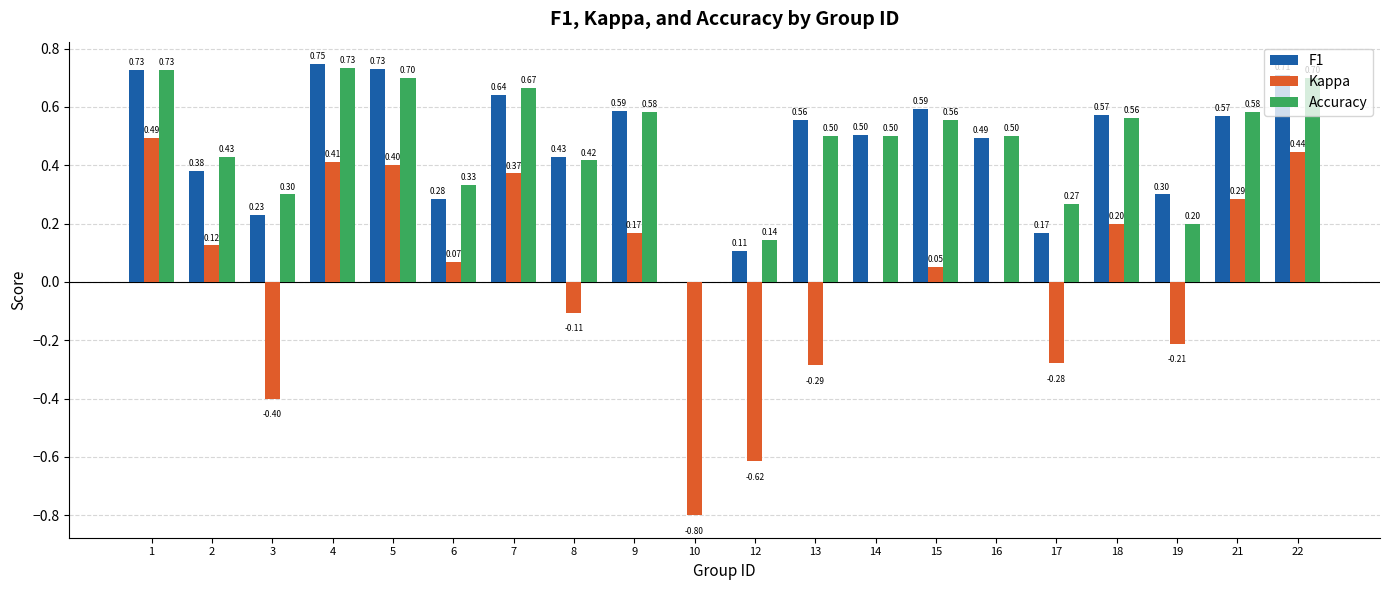

Is it true that Kappa equals 0.2 at 1?

False